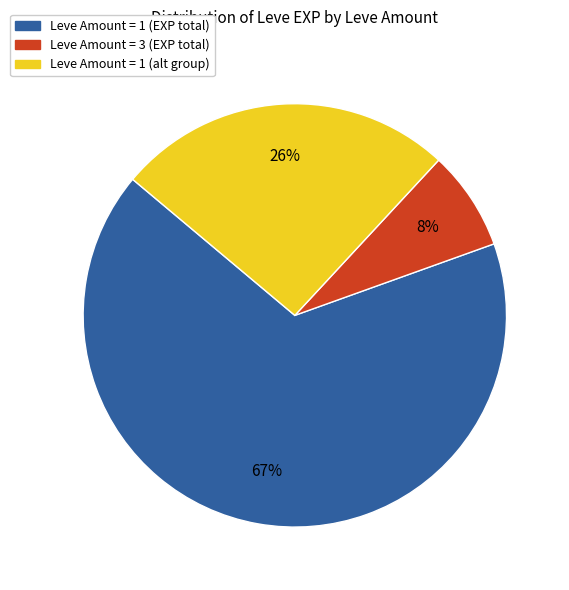

To the nearest percent, what is the average slice percentage?

33%